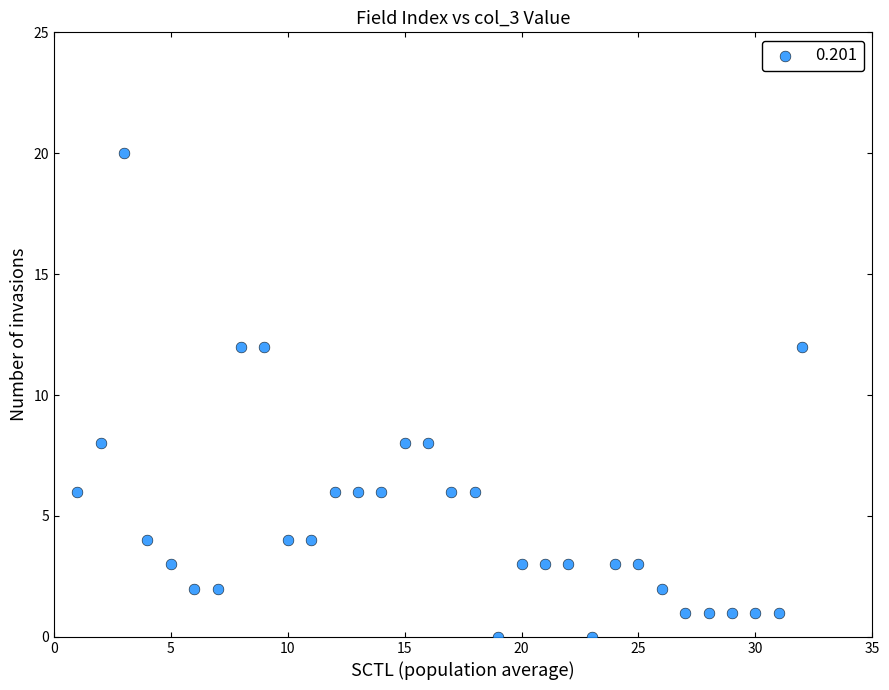

What is the range of X values (max minus min)?

31